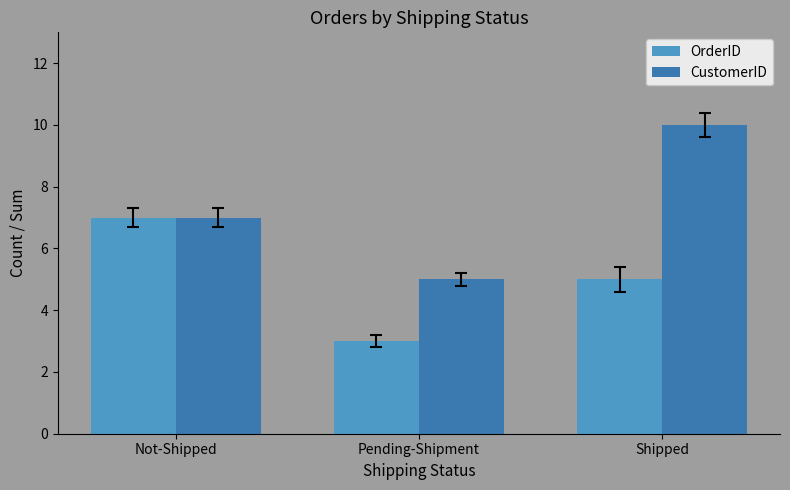

What is the sum of all OrderID values?

15